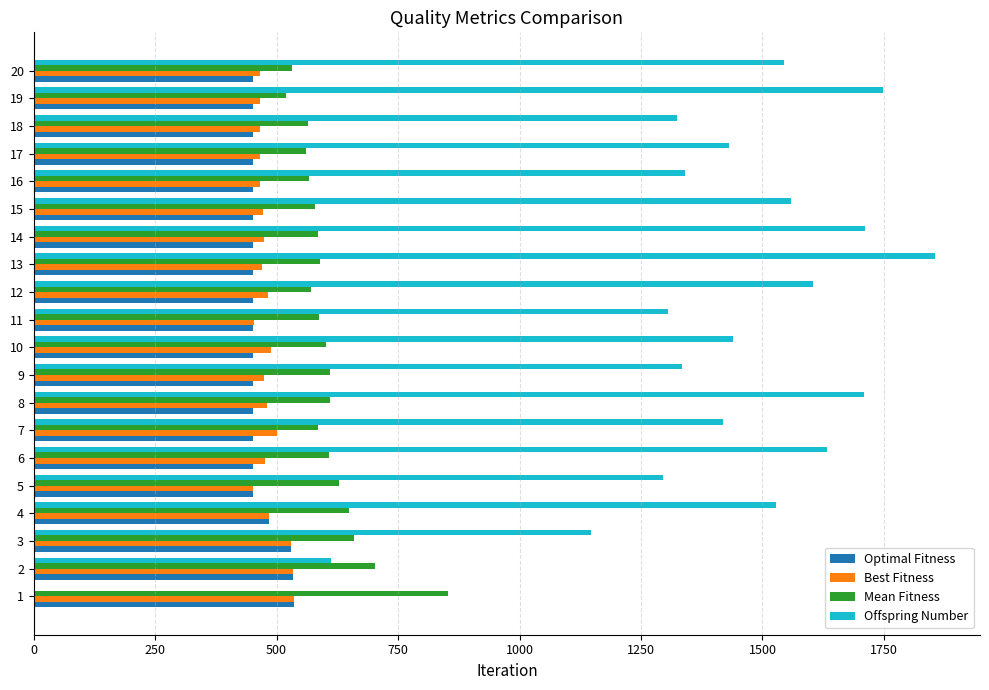

What is the spread (max minus min) of values at 15?

1106